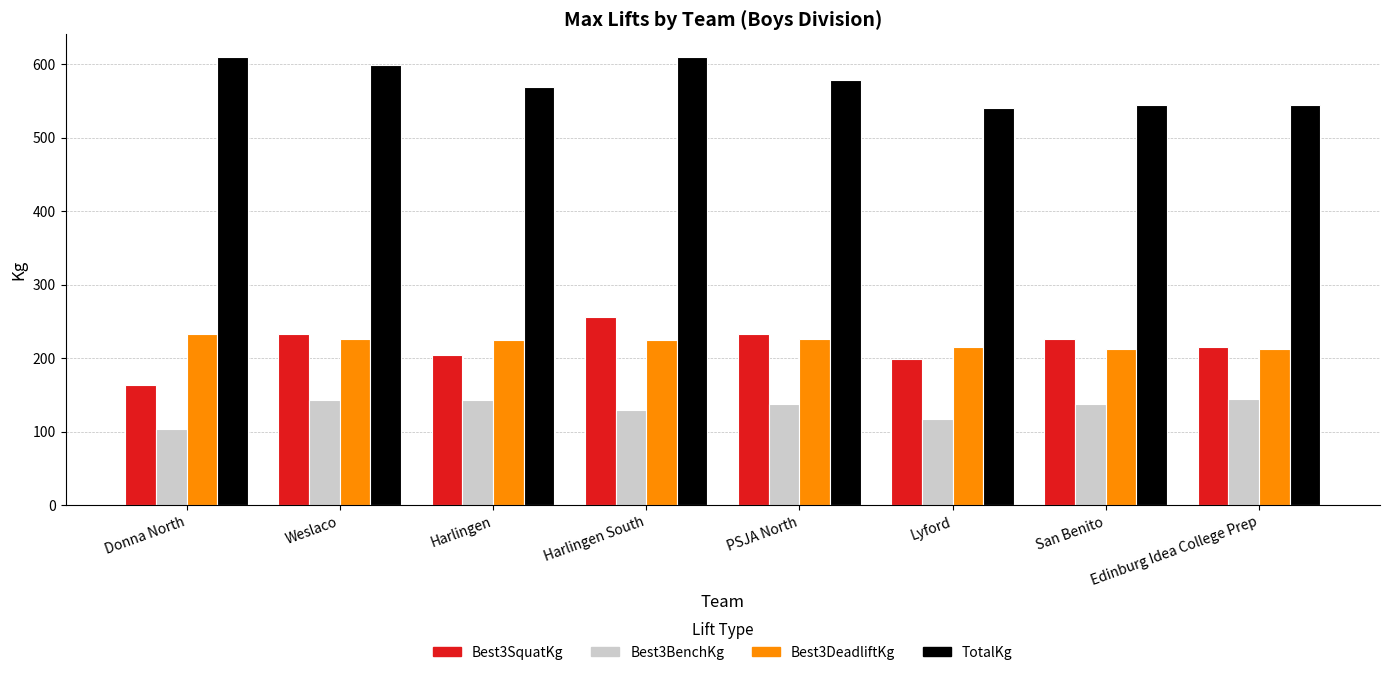

What is the total value across all series at Edinburg Idea College Prep?

1118.1